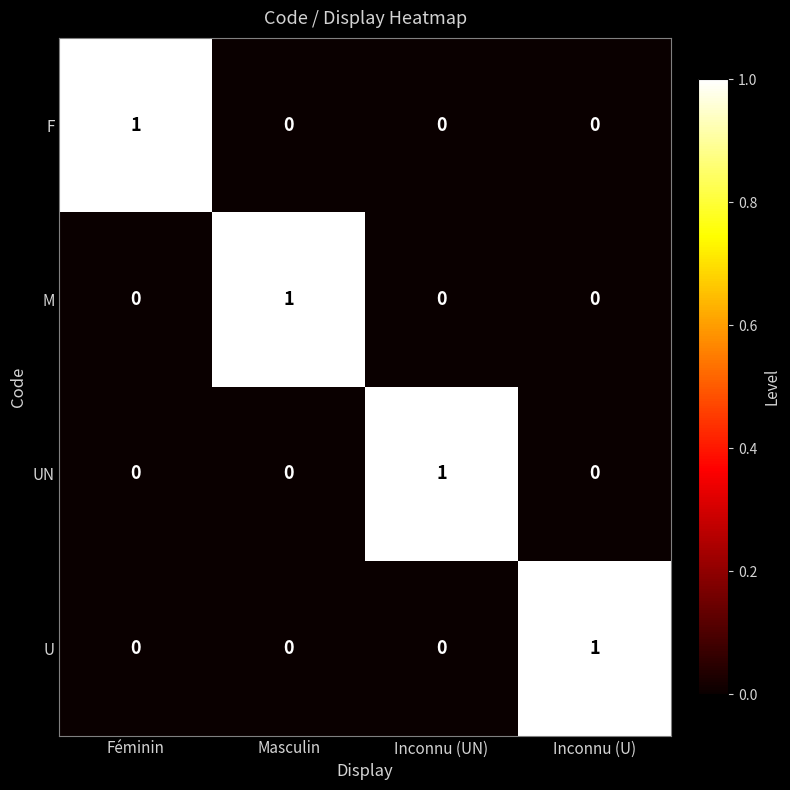

Which category has the highest value in the F series?

Féminin